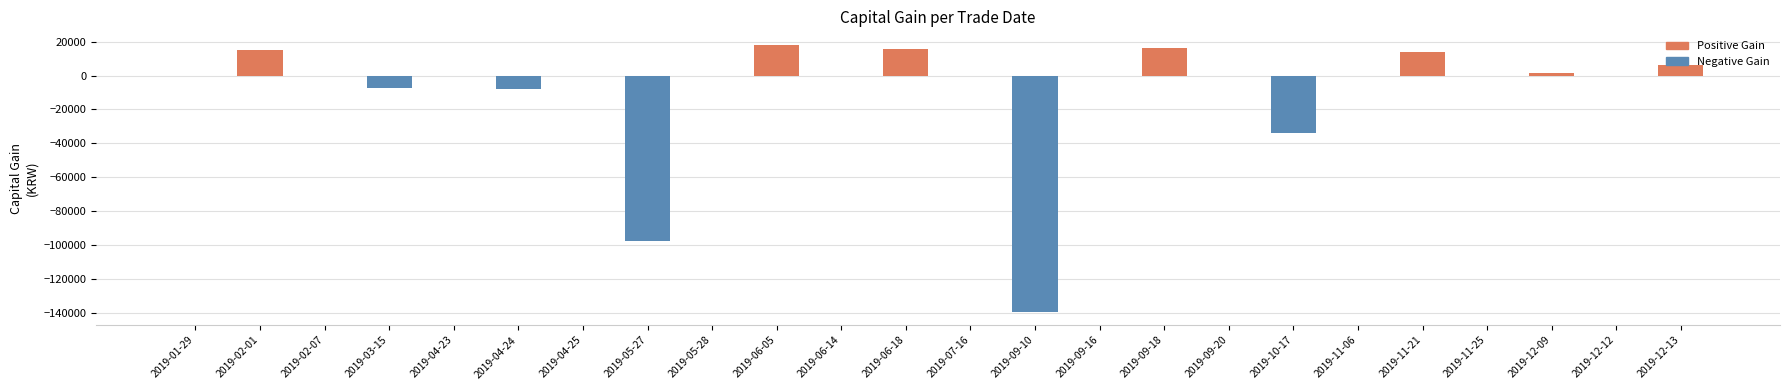

What is the greatest value displayed?

18202